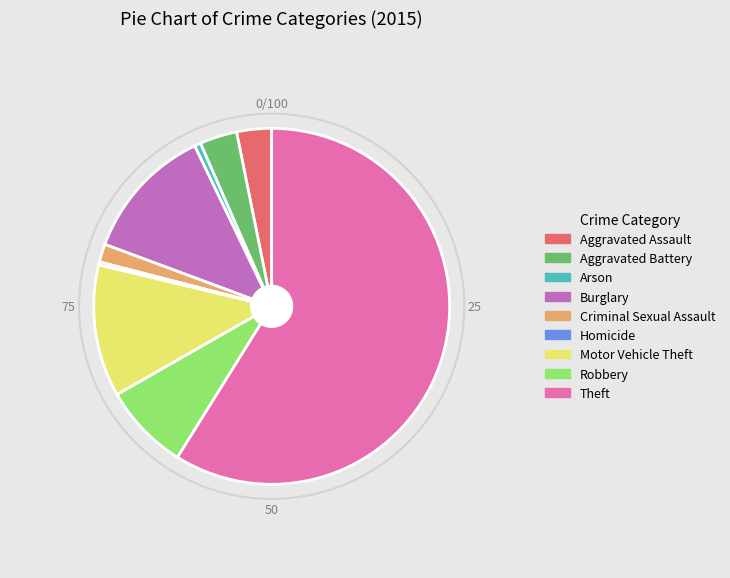

Which has a higher value, Theft or Aggravated Battery?

Theft